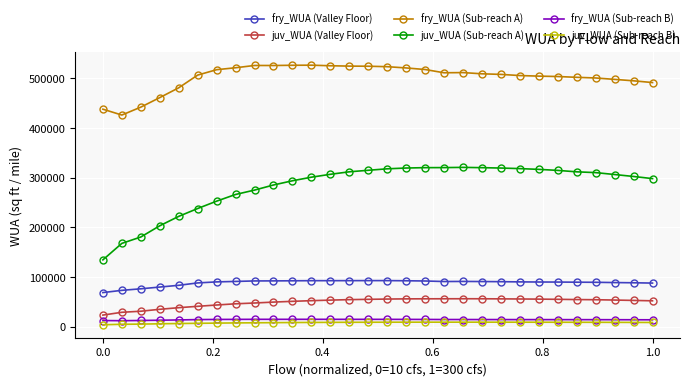

Is this an area chart (filled region under the line)?

No